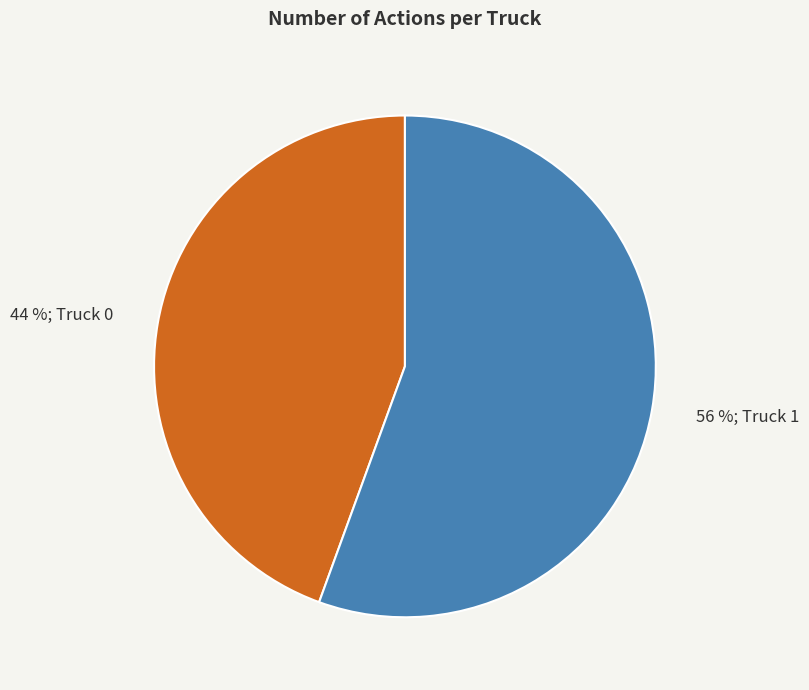

Does any single category account for the majority?

Yes